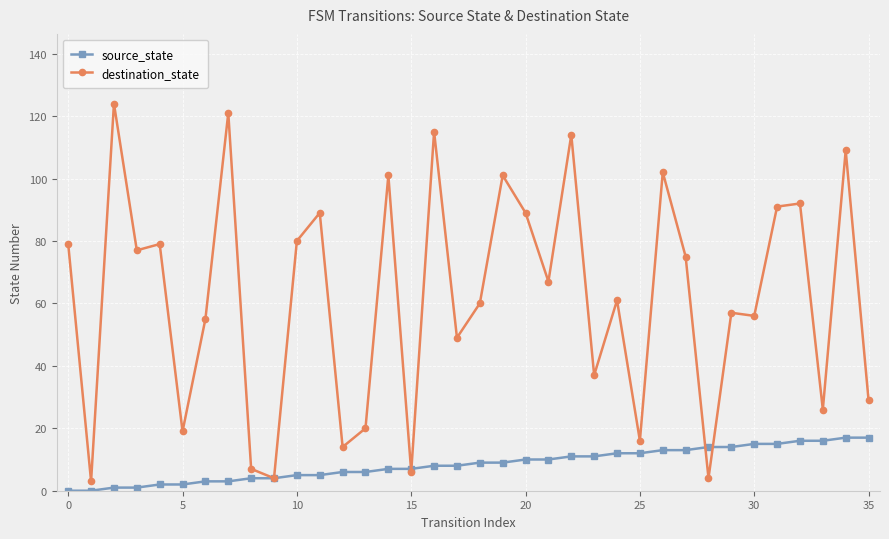

Which series has the largest range (max minus min)?

destination_state